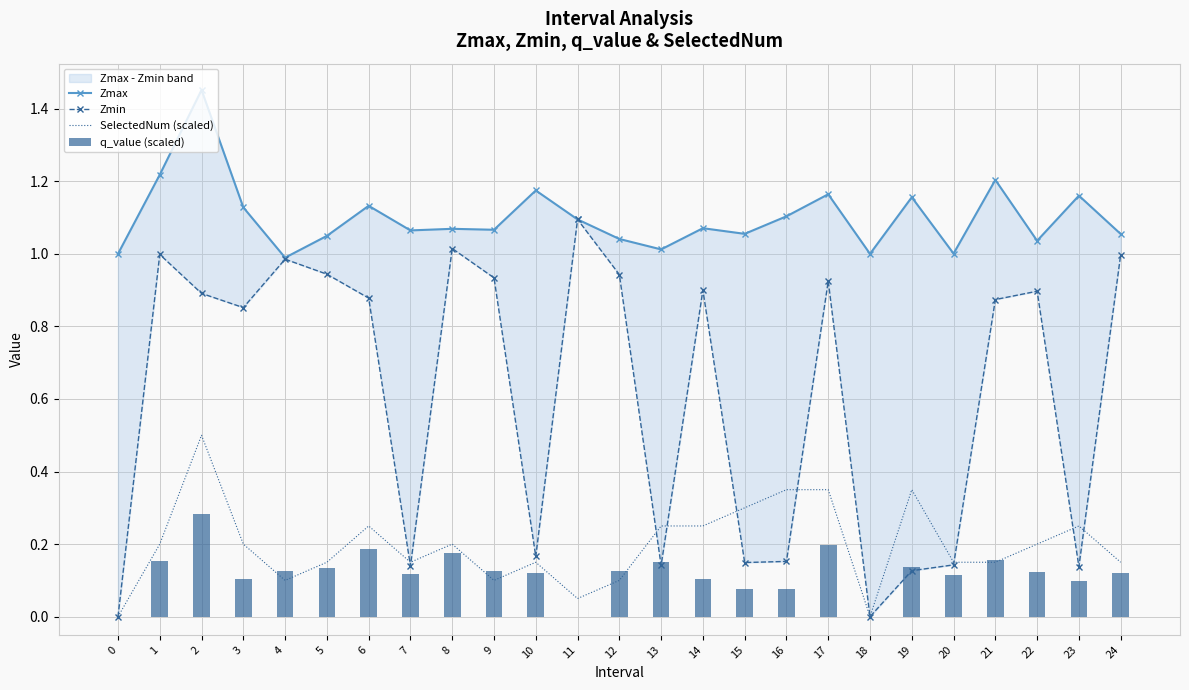

Read the q_value (scaled) value at 1.

0.2